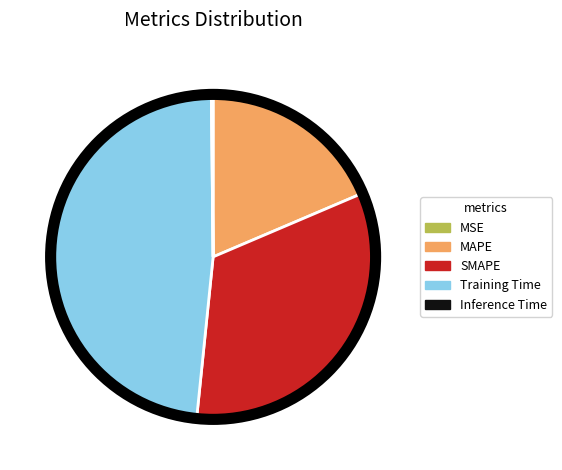

Is there any slice that represents more than half of the pie?

No